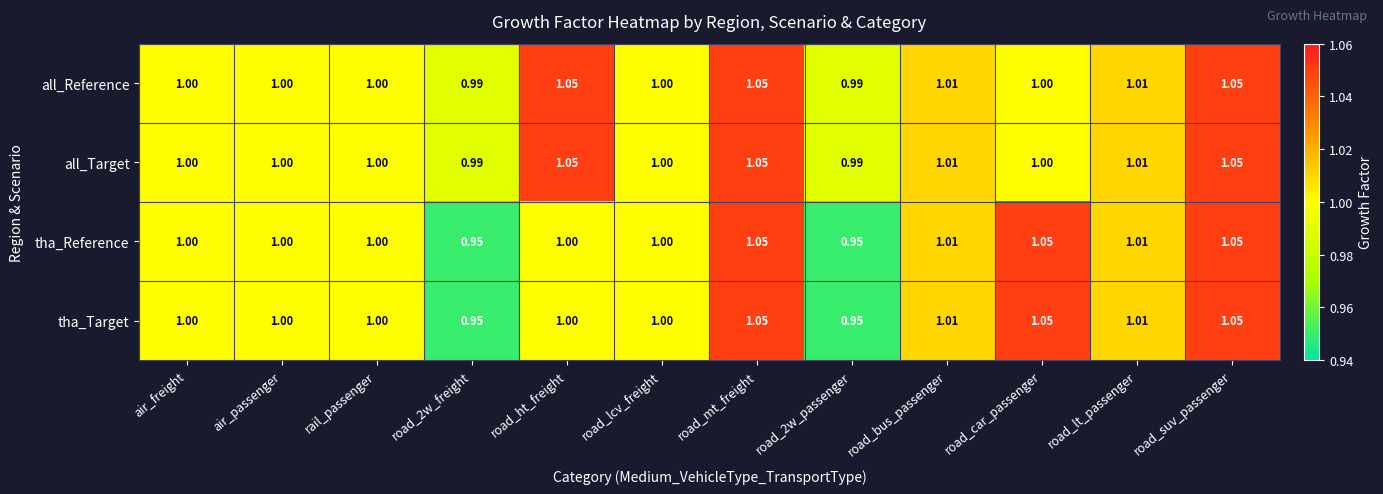

Between rail_passenger and road_suv_passenger, which series saw the biggest shift?

all_Reference